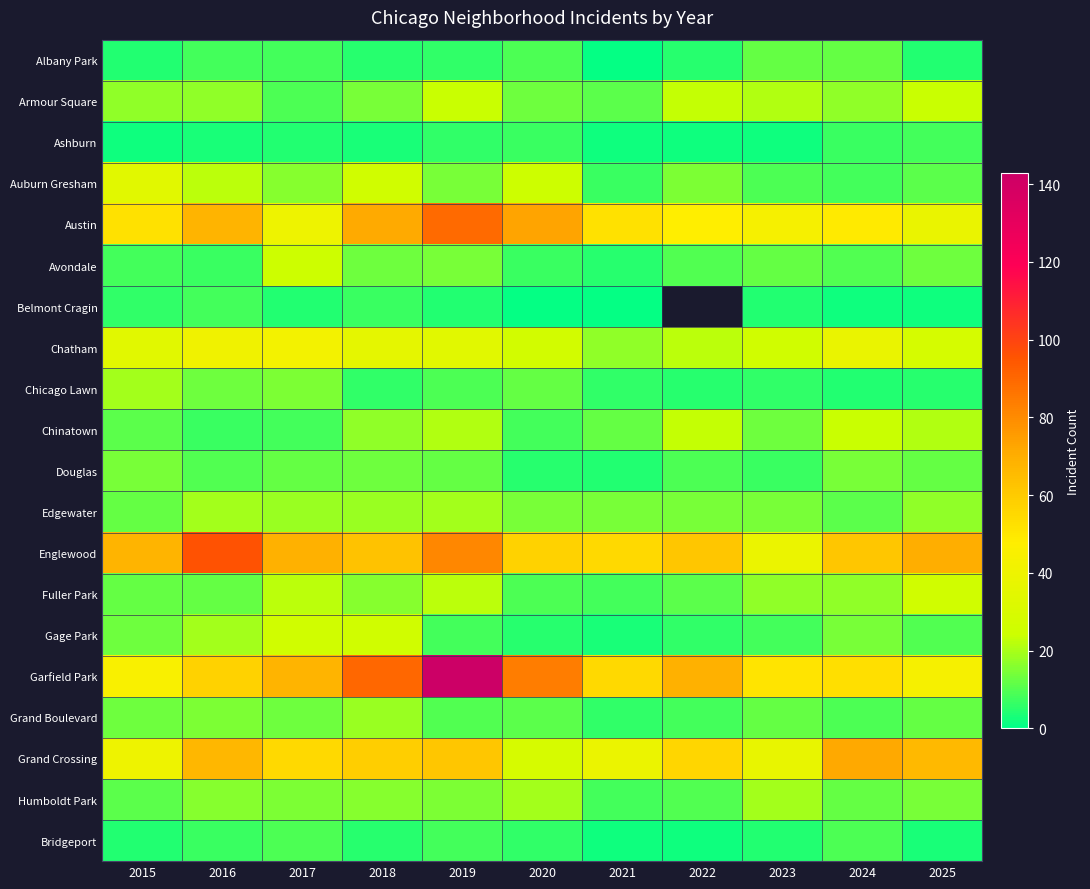

What is the approximate value of Gage Park at 2018?

26.0